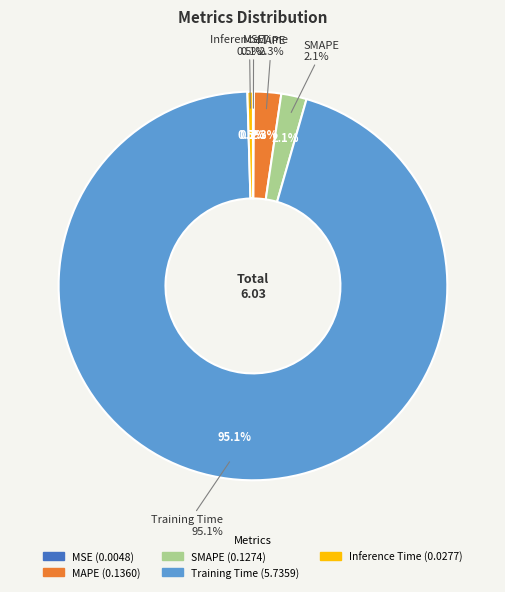

Which category has the biggest portion of the pie?

Training Time